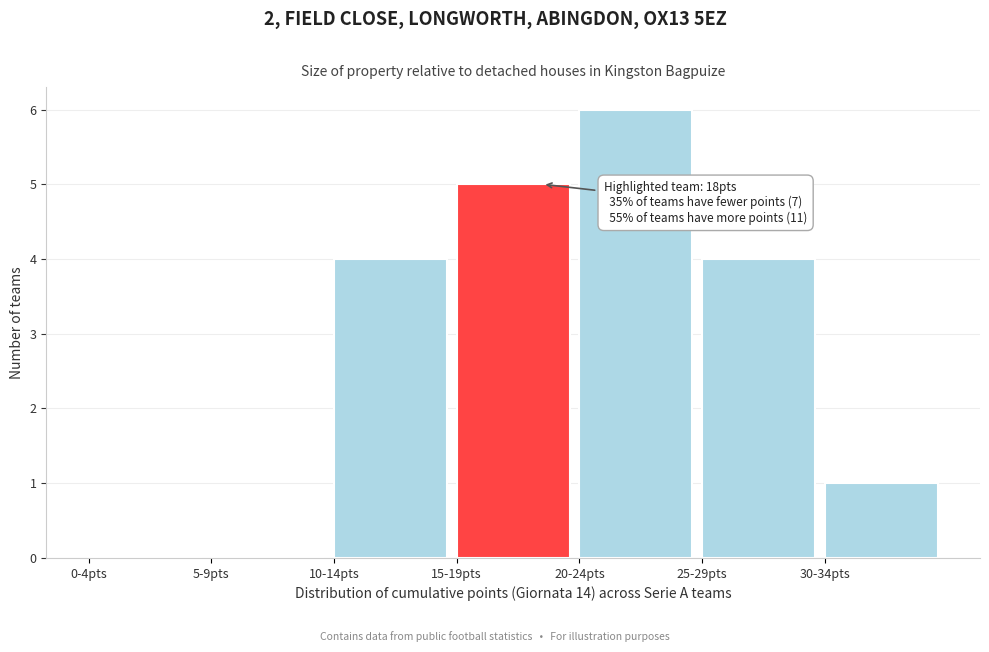

Reading right to left, what are all the values shown in this chart?

30-34pts=1	25-29pts=4	20-24pts=6	15-19pts=5	10-14pts=4	5-9pts=0	0-4pts=0